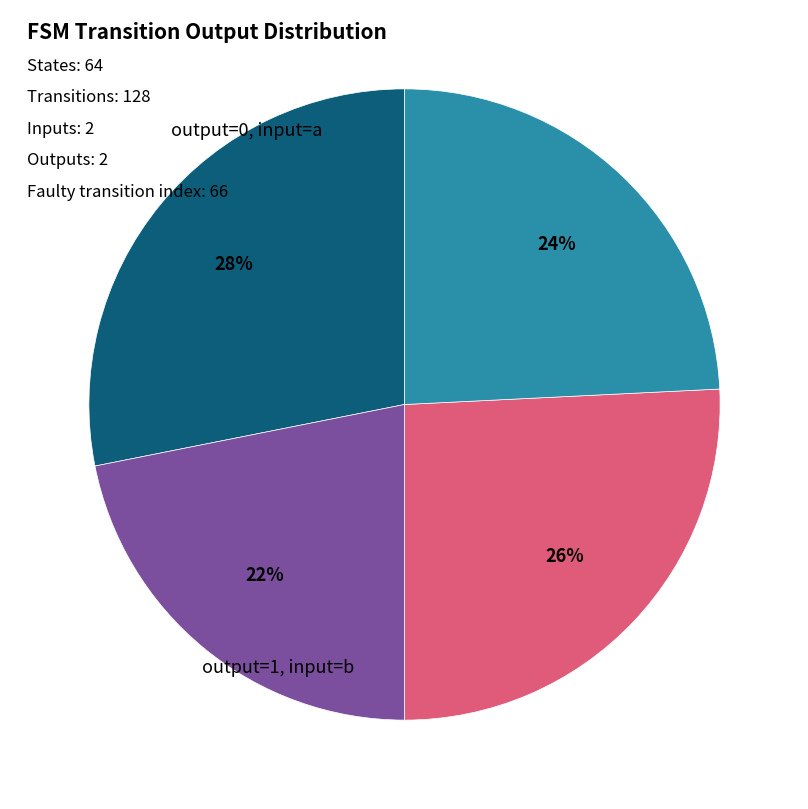

What is the largest slice in the pie chart?

output_symbol=0 (a)